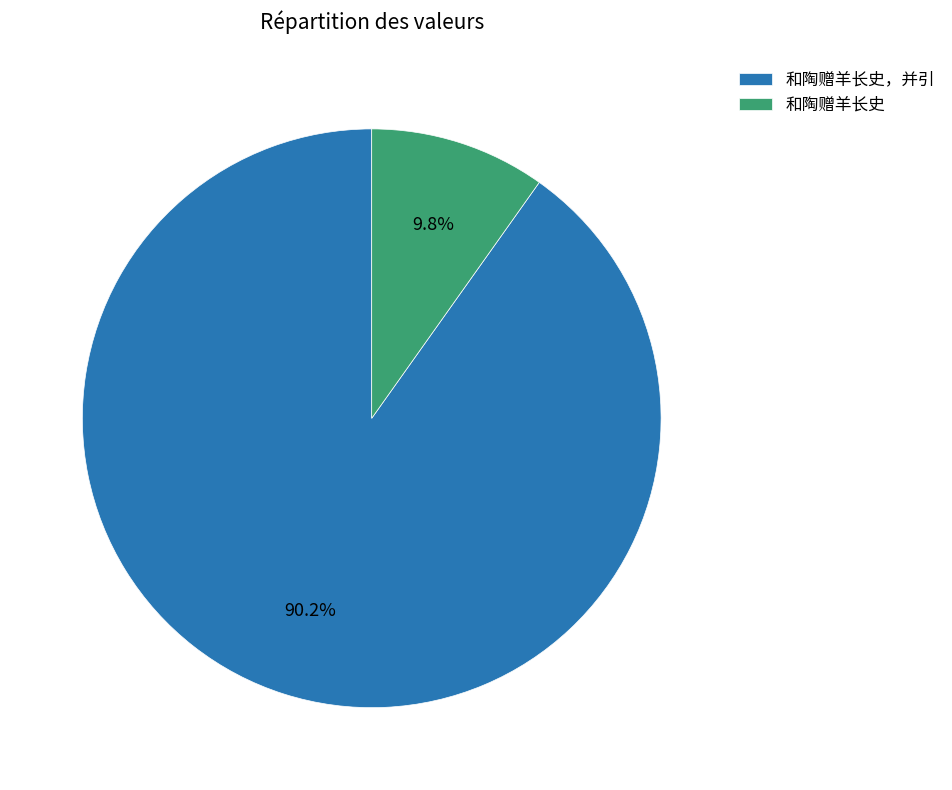

Which category has the smallest portion of the pie?

和陶赠羊长史